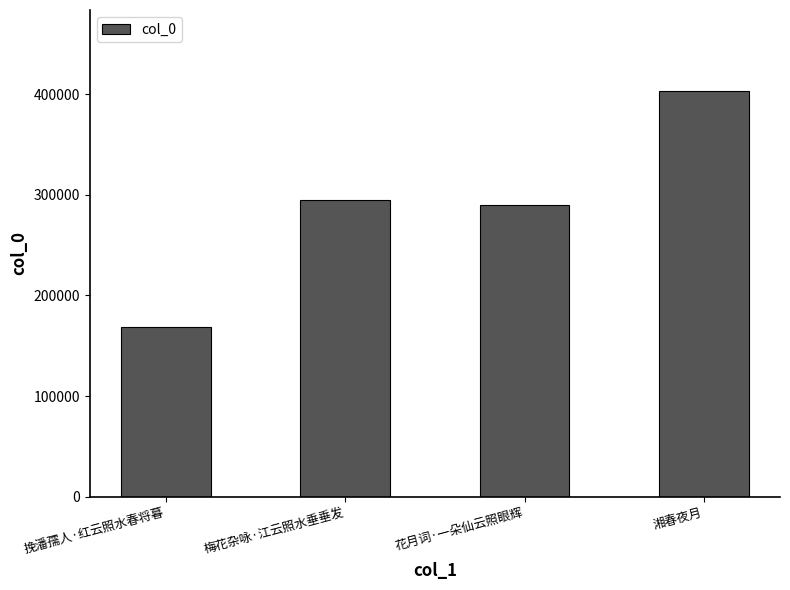

Reading right to left, extract all data points from this chart.

402920	289532	294919	168602